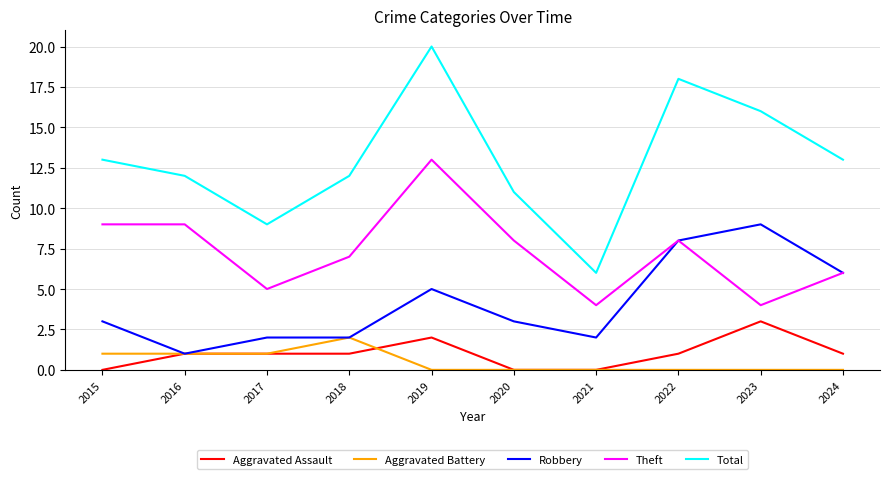

Reading left to right, what are all the values shown in this chart?

Aggravated Assault: 2015=0	2016=1	2017=1	2018=1	2019=2	2020=0	2021=0	2022=1	2023=3	2024=1
Aggravated Battery: 2015=1	2016=1	2017=1	2018=2	2019=0	2020=0	2021=0	2022=0	2023=0	2024=0
Robbery: 2015=3	2016=1	2017=2	2018=2	2019=5	2020=3	2021=2	2022=8	2023=9	2024=6
Theft: 2015=9	2016=9	2017=5	2018=7	2019=13	2020=8	2021=4	2022=8	2023=4	2024=6
Total: 2015=13	2016=12	2017=9	2018=12	2019=20	2020=11	2021=6	2022=18	2023=16	2024=13